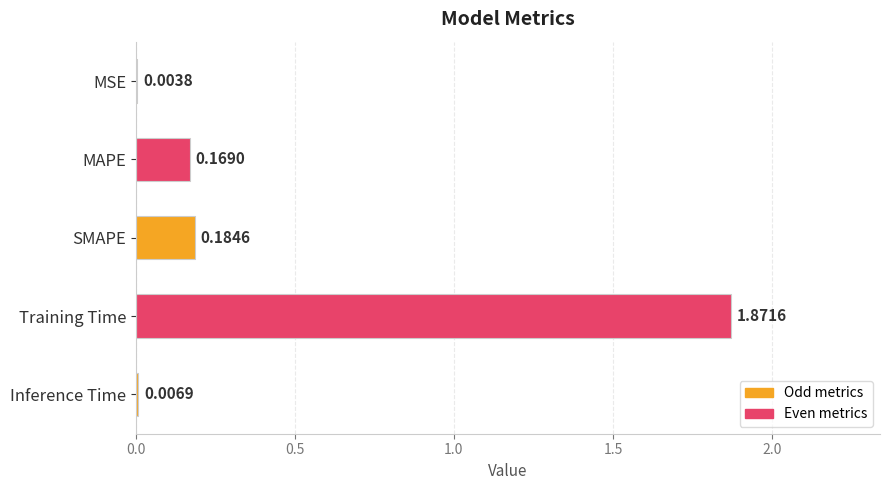

Where is the data nearest to the value 0?

MSE